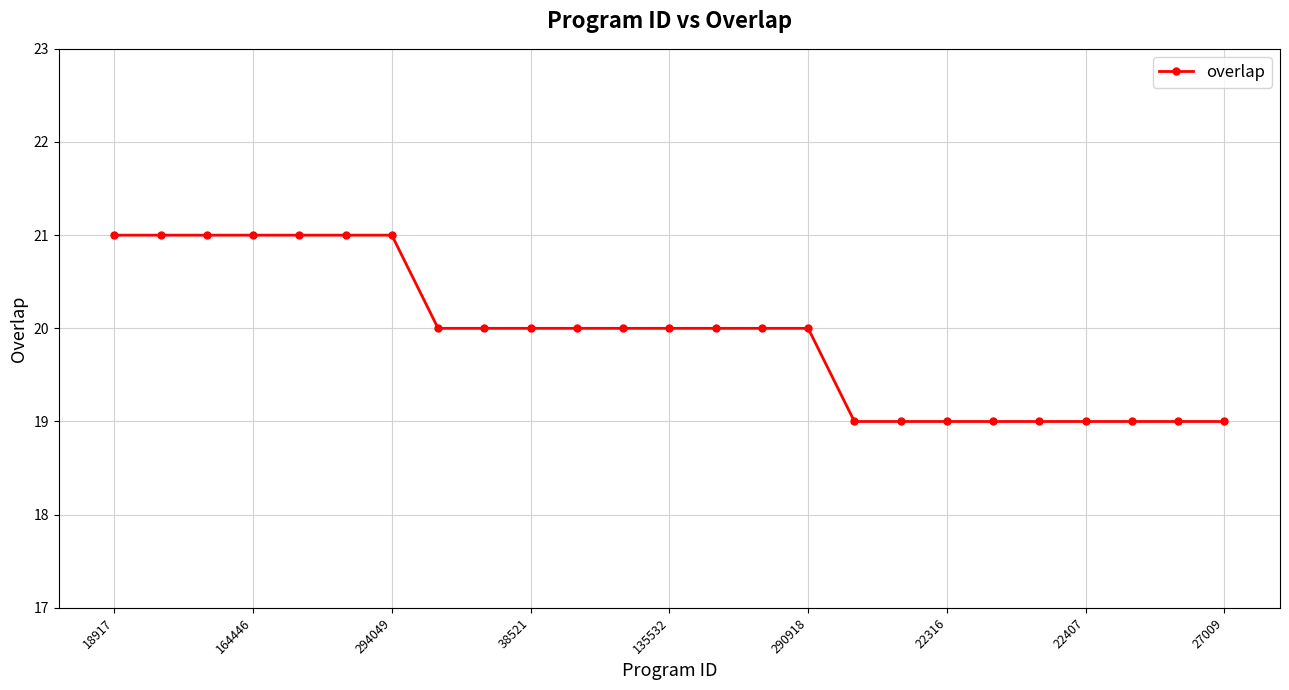

What is the value of the 22nd point from the left?

19